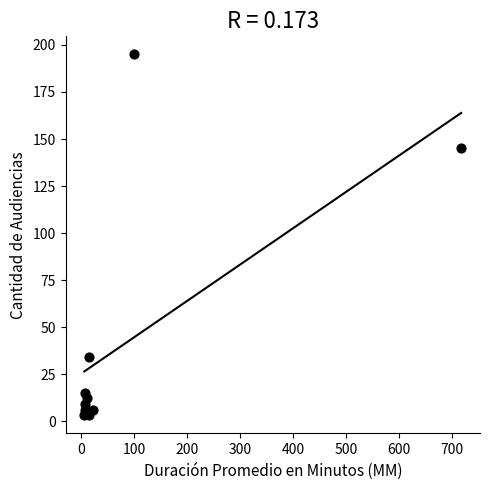

What Y value in the scatter plot is closest to 99?

145